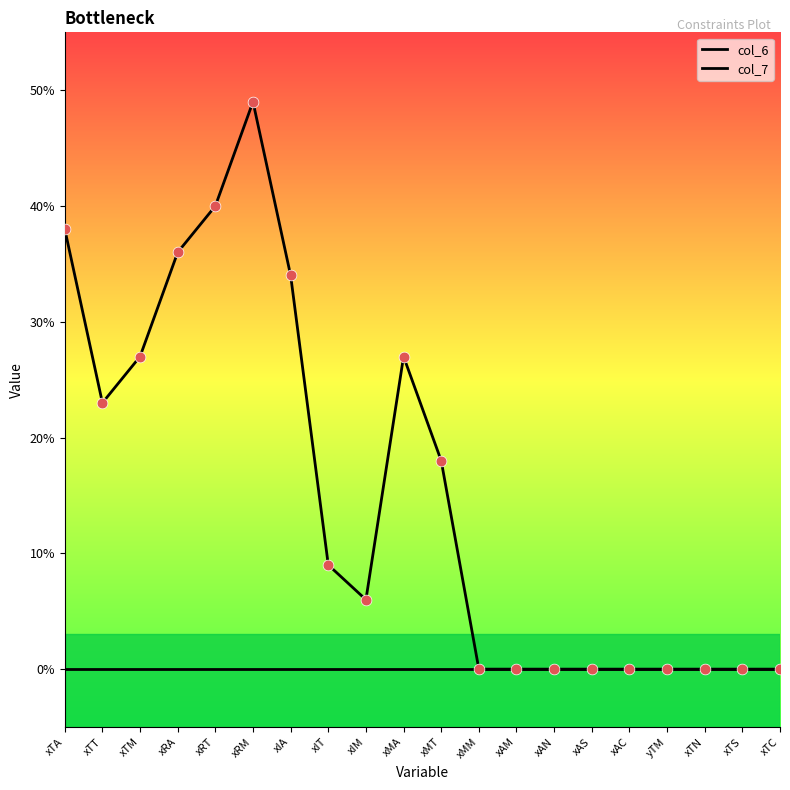

How many lines are shown in the chart?

2